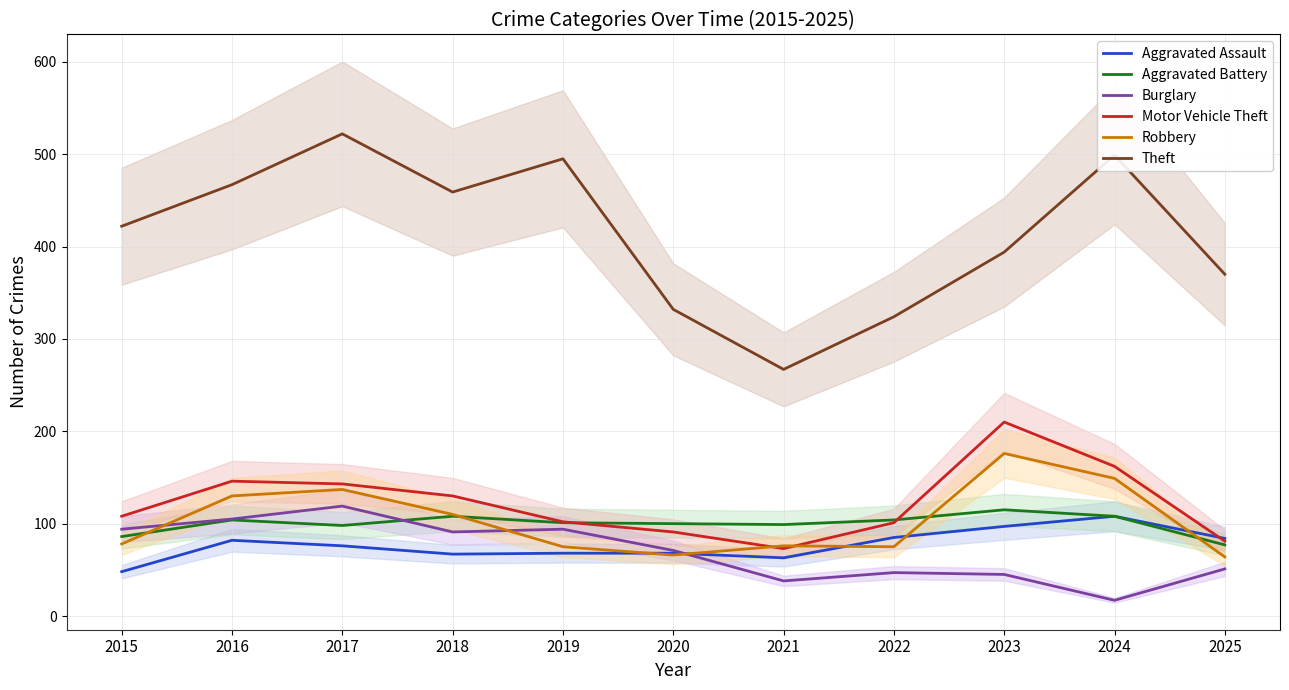

Where do Motor Vehicle Theft and Aggravated Battery first cross each other?

2019 and 2020